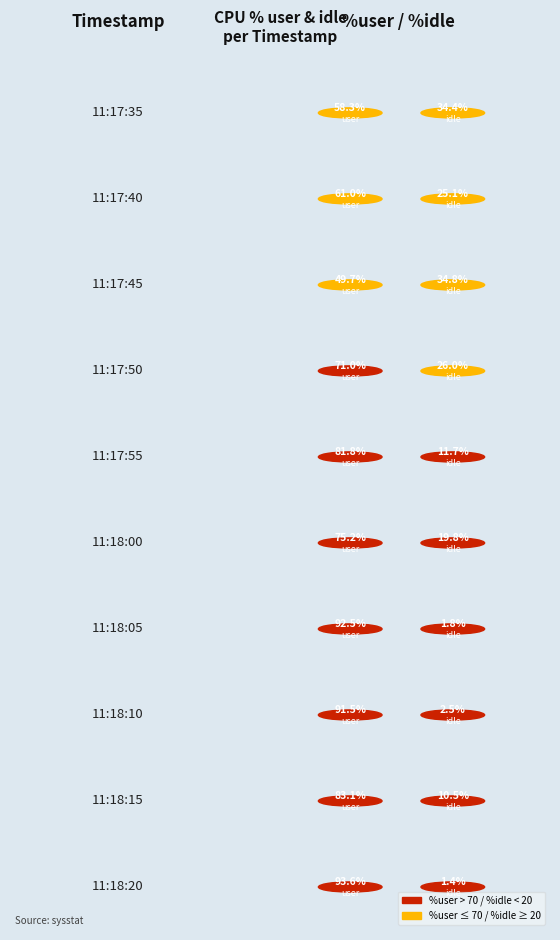

Rank the series by their average value, from lowest to highest.

%idle, %user